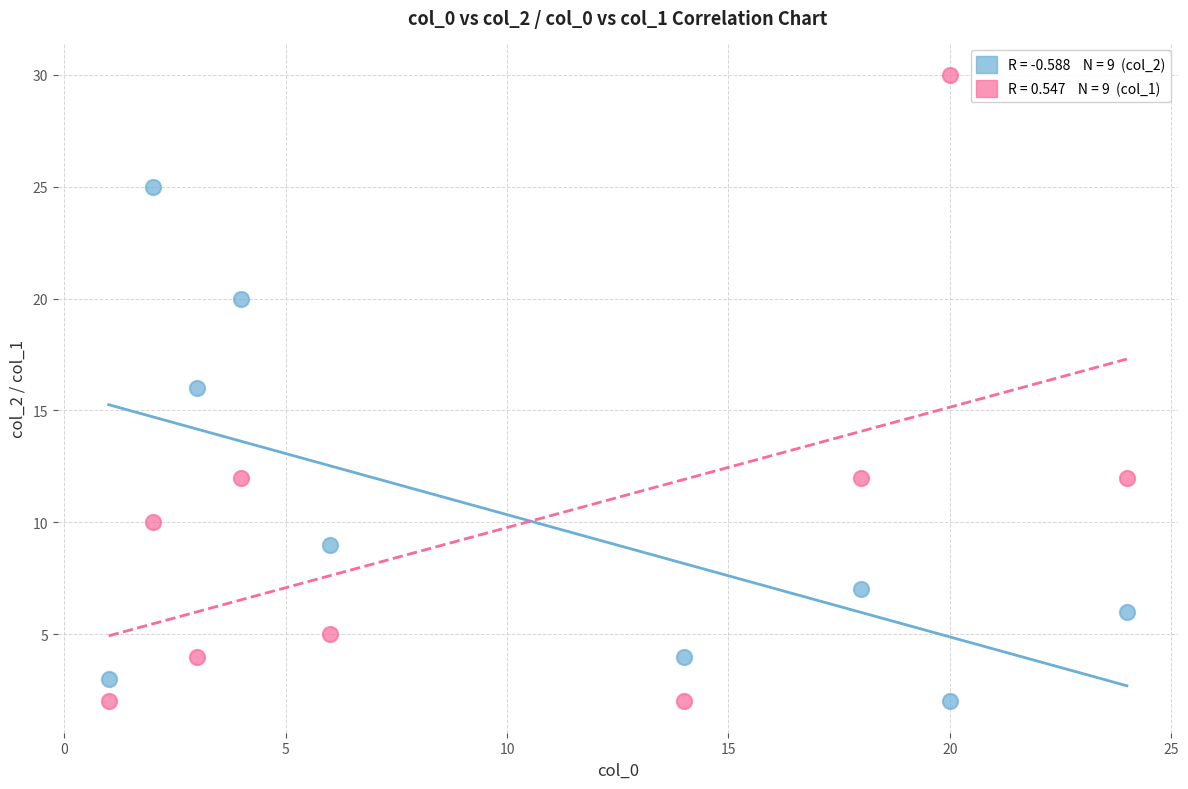

Across all data points, what is the range of X values (max minus min)?

23